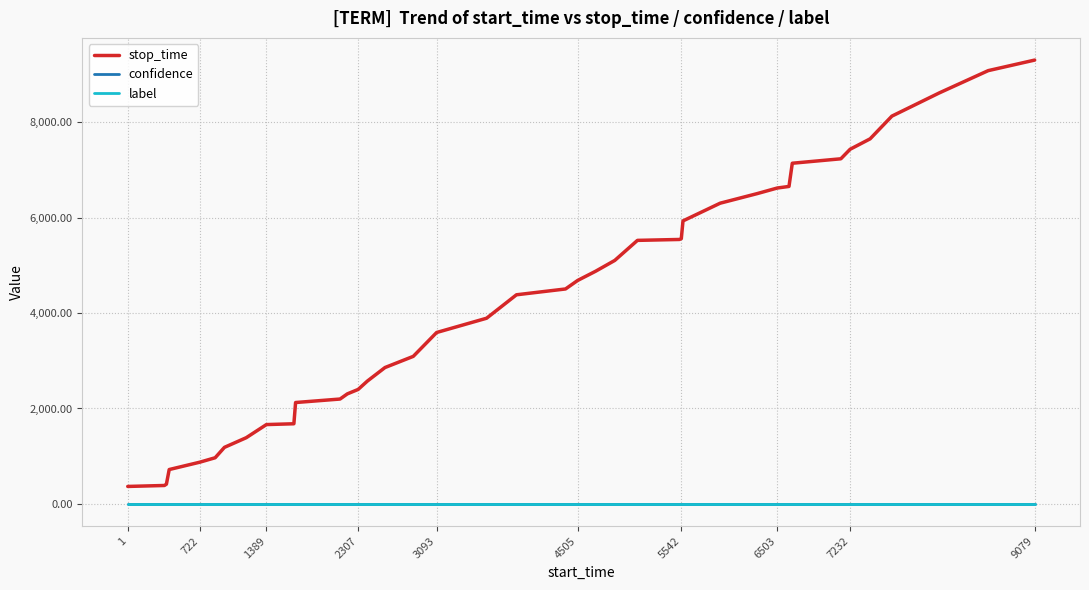

Which series has the largest range (max minus min)?

stop_time